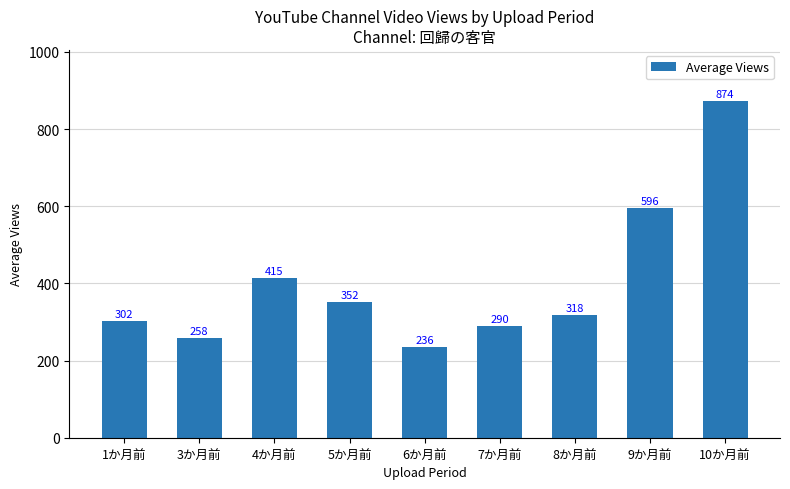

How many bars are there in total?

9